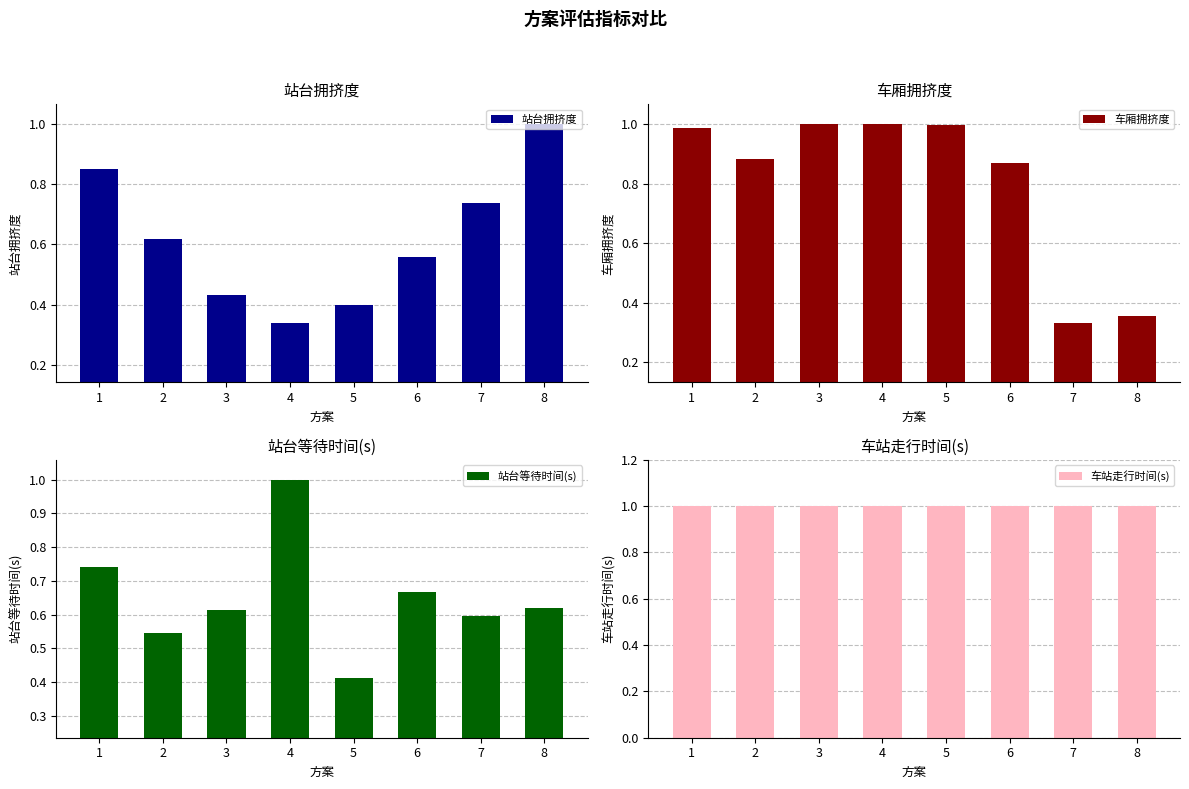

Rank the categories by 站台等待时间(s) value from highest to lowest.

4, 1, 6, 8, 3, 7, 2, 5